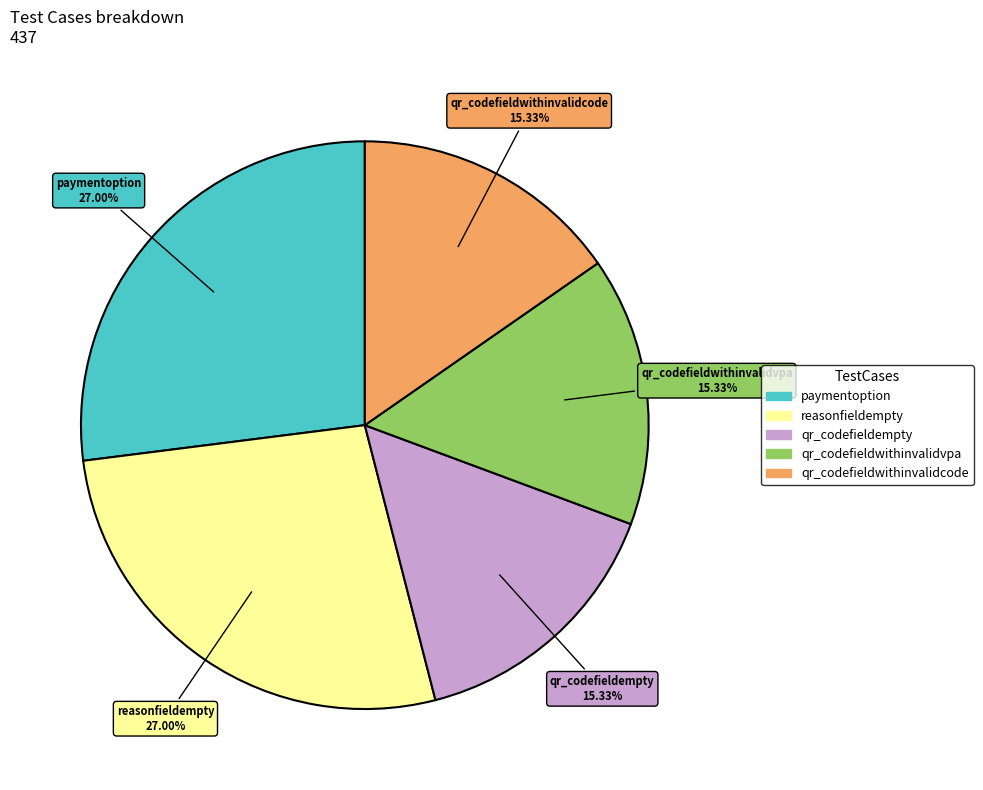

Do qr_codefieldwithinvalidcode and reasonfieldempty together represent more than half of the pie?

No